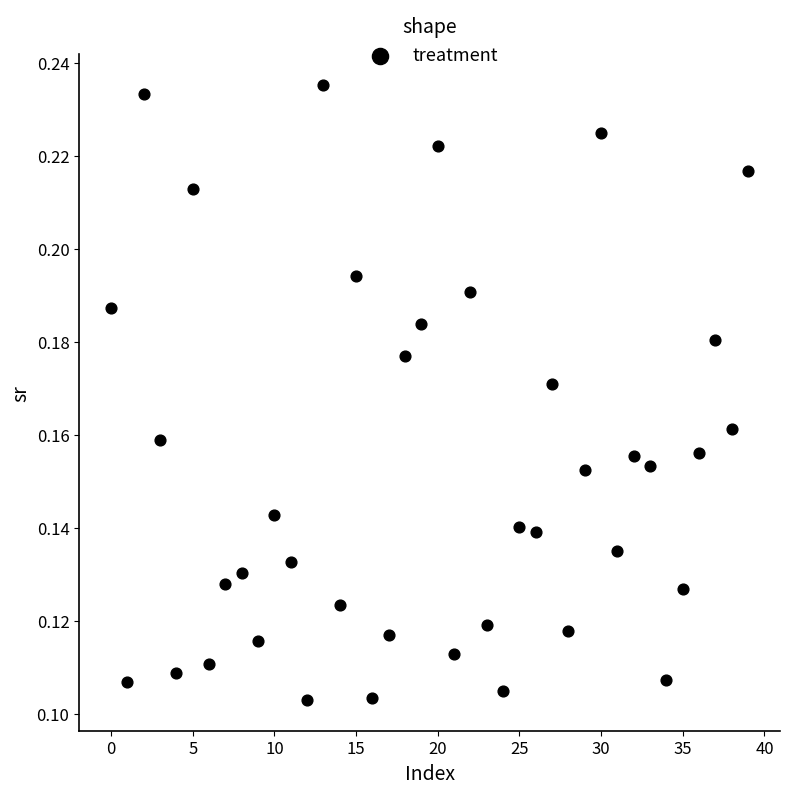

Count the number of points in this scatter plot.

40